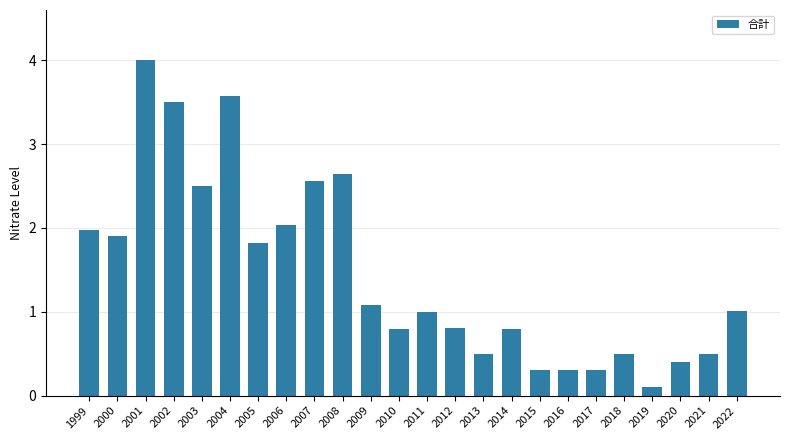

How many series are shown in this chart?

1